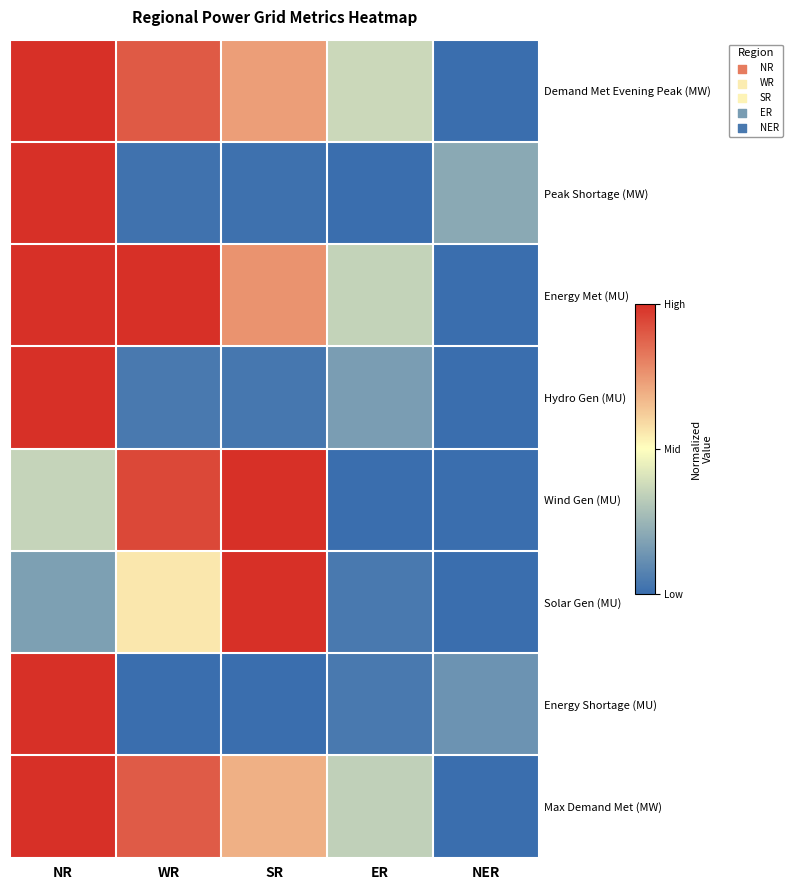

At which category is the sum across all series the highest?

NR